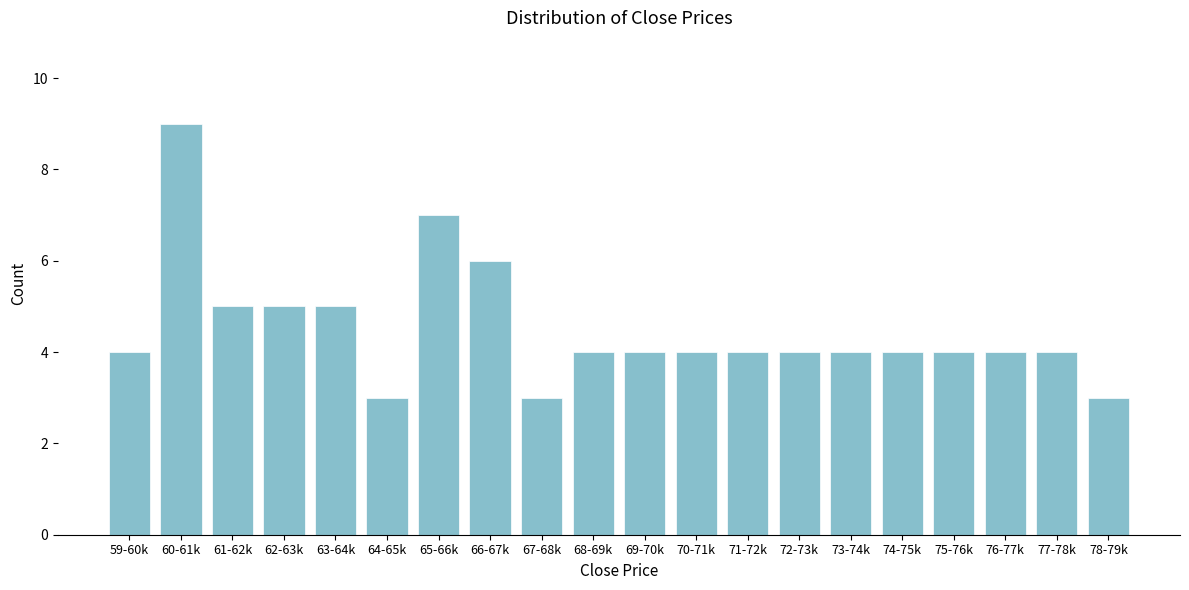

Reading right to left, list all the values displayed in this chart.

78-79k=3	77-78k=4	76-77k=4	75-76k=4	74-75k=4	73-74k=4	72-73k=4	71-72k=4	70-71k=4	69-70k=4	68-69k=4	67-68k=3	66-67k=6	65-66k=7	64-65k=3	63-64k=5	62-63k=5	61-62k=5	60-61k=9	59-60k=4